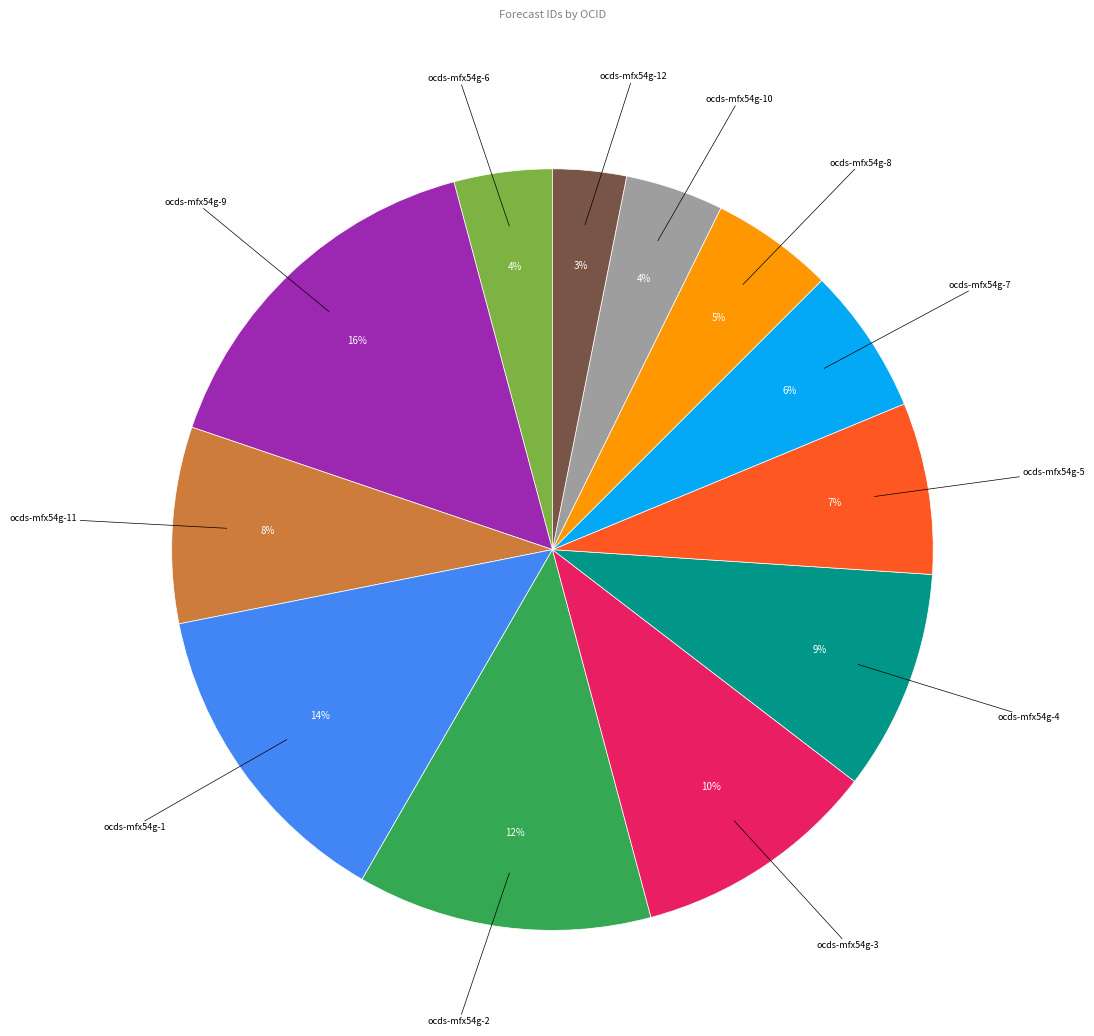

Does any single category account for the majority?

No